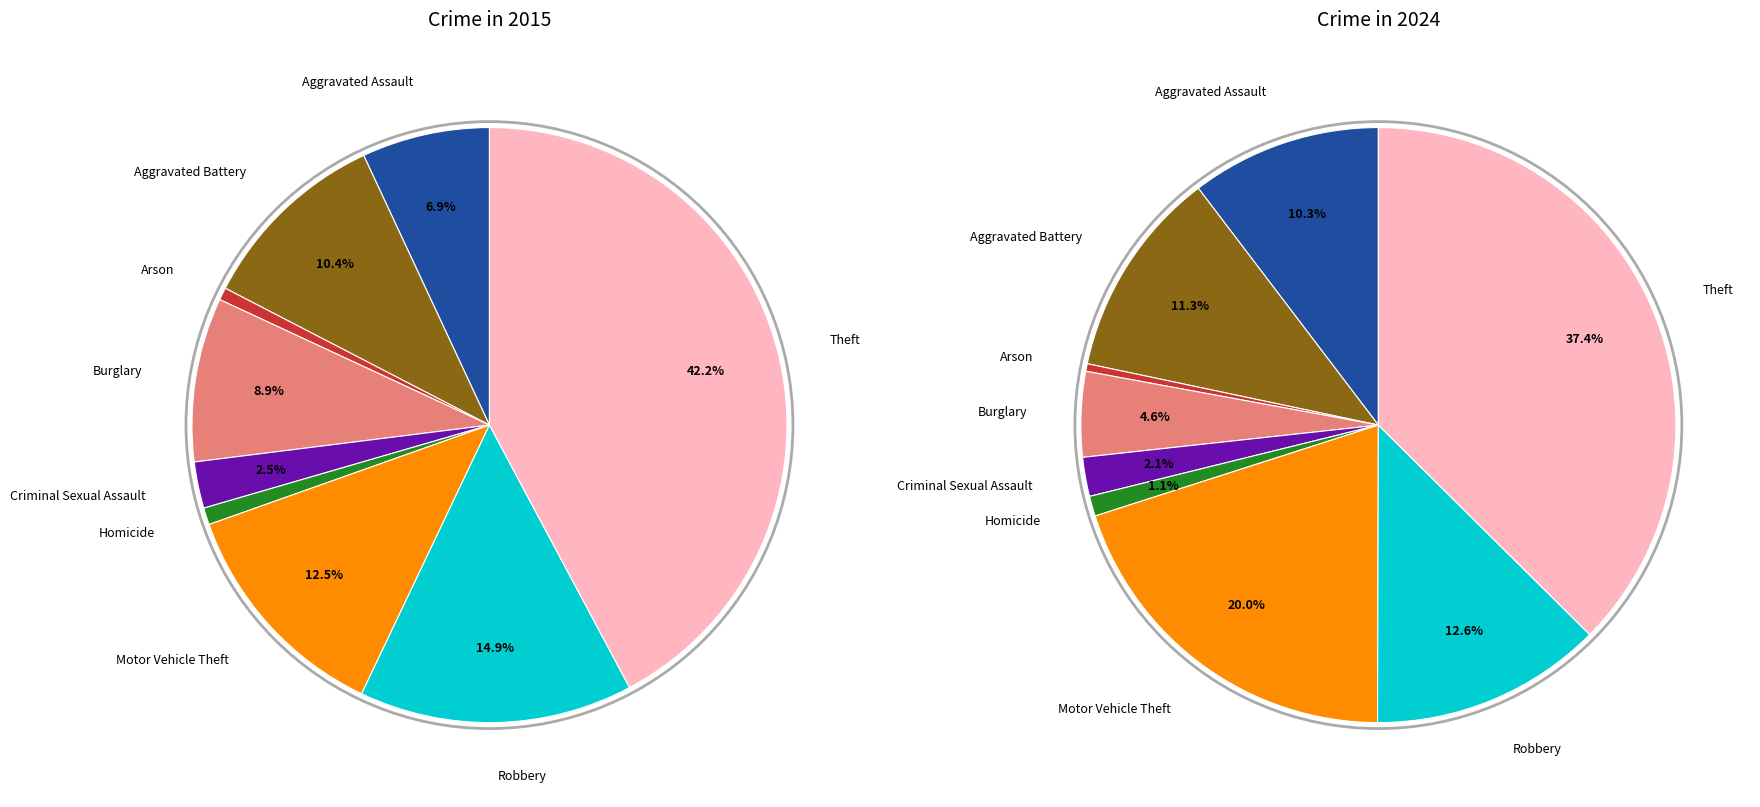

True or false: Arson accounts for 8% of the total.

False